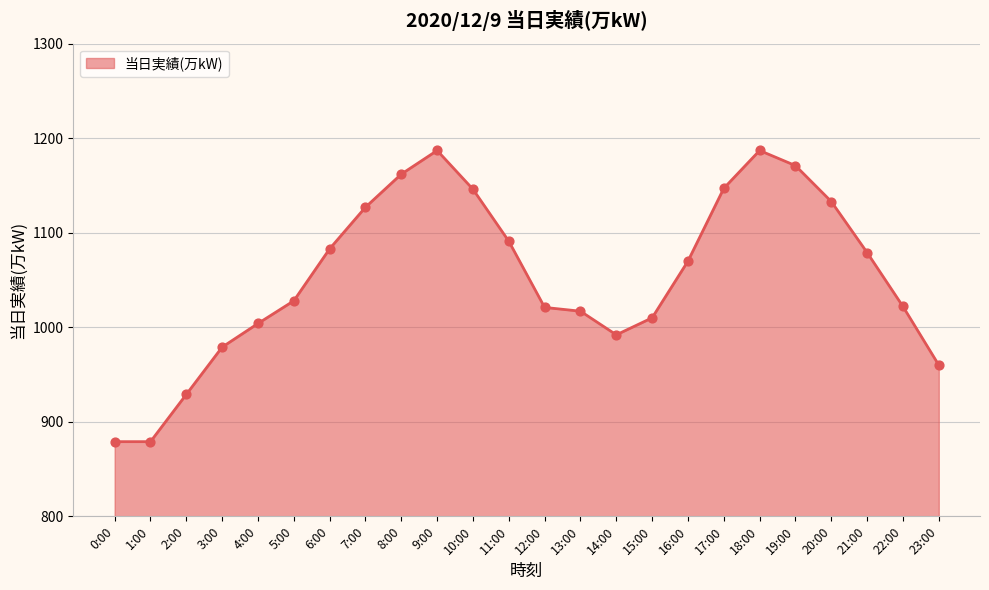

What is the change in value from 11:00 to 21:00?

-12